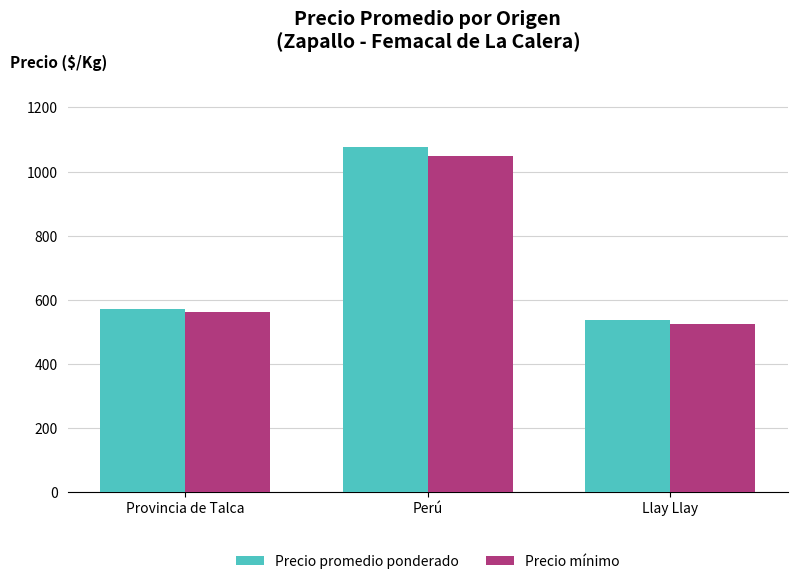

Reading right to left, list all the values displayed in this chart.

Precio promedio ponderado: Llay Llay=537	Perú=1076	Provincia de Talca=571
Precio mínimo: Llay Llay=525	Perú=1050	Provincia de Talca=561